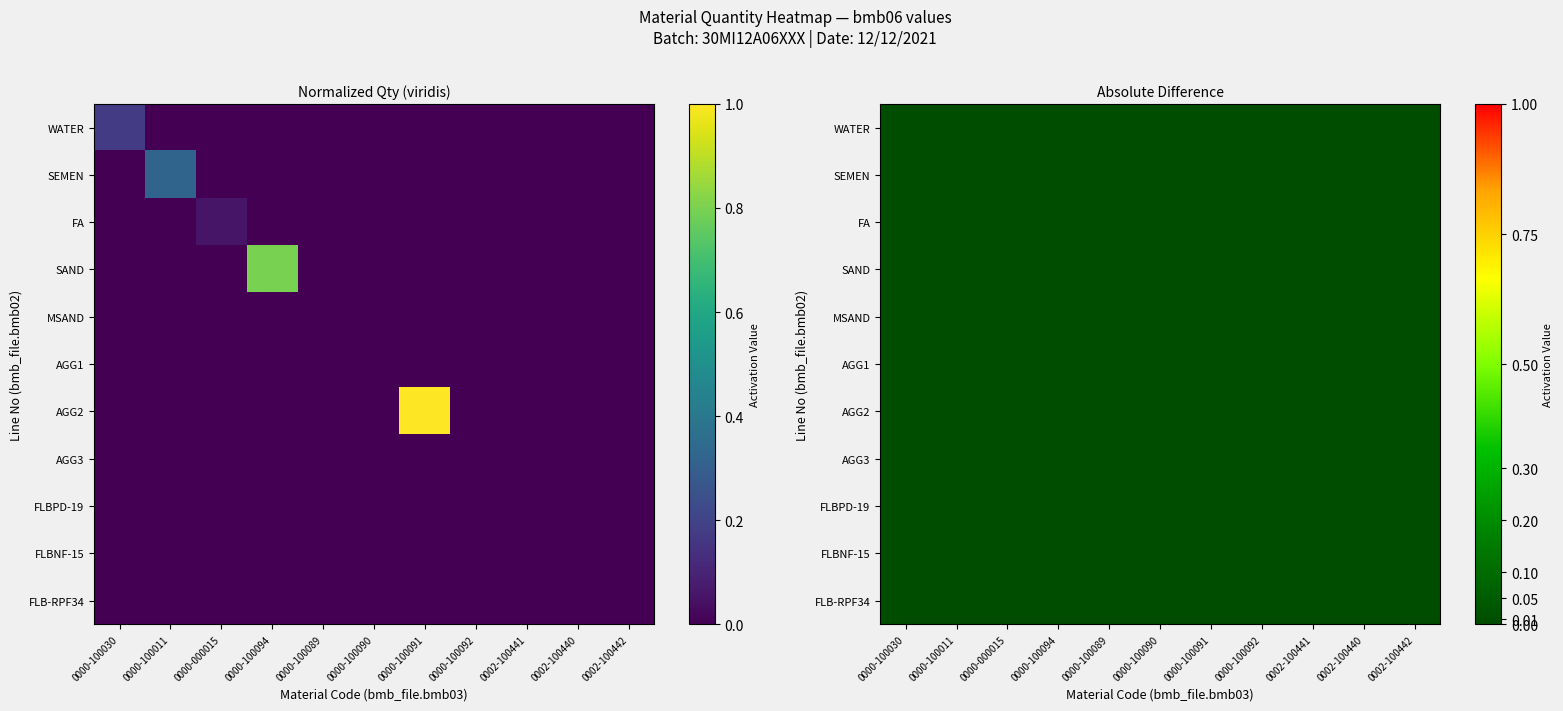

What is the average value of the AGG2 series?

0.1